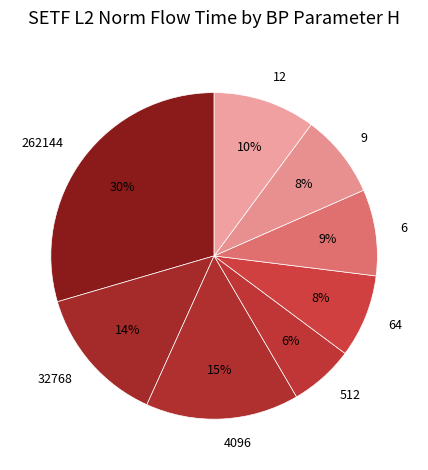

True or false: 512 accounts for 6% of the total.

True